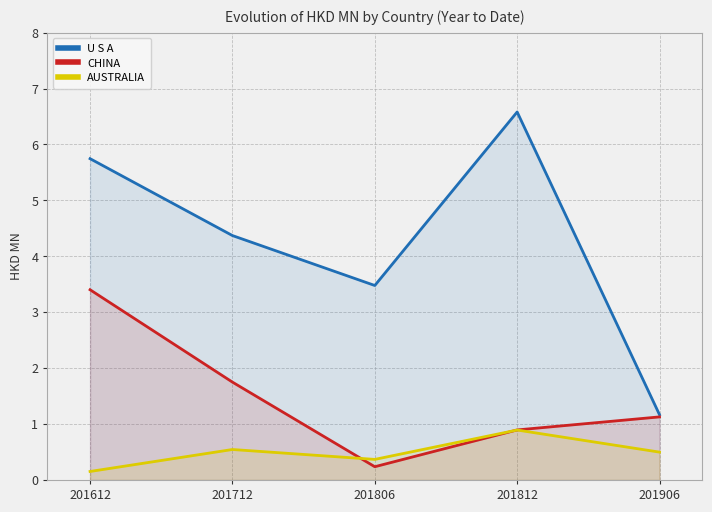

How many distinct data groups are displayed?

3